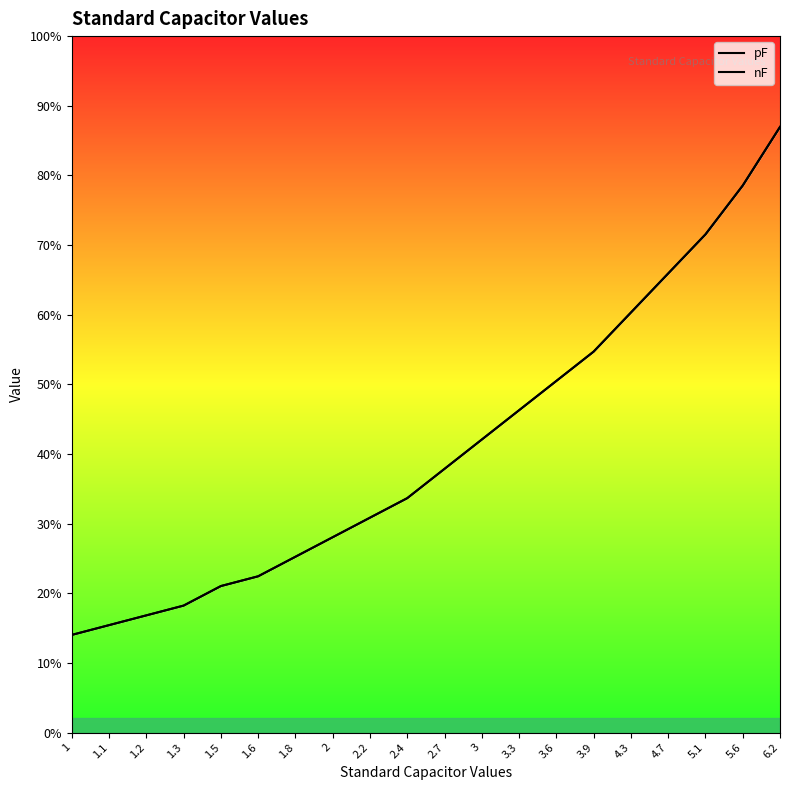

Read the pF value at 1.1.

1.1